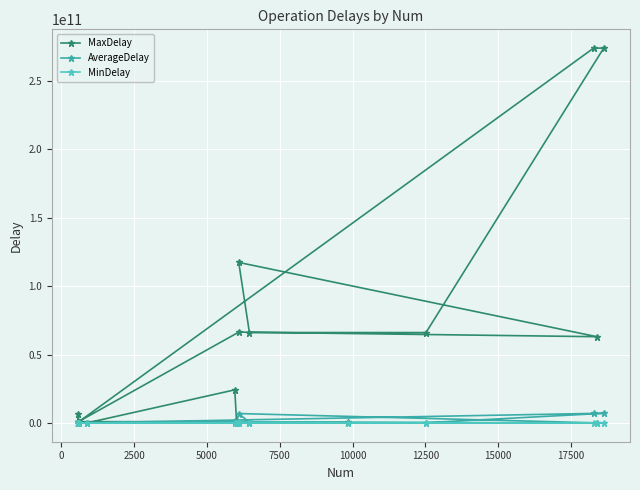

What is the sum of all MaxDelay values?

964002231460.0